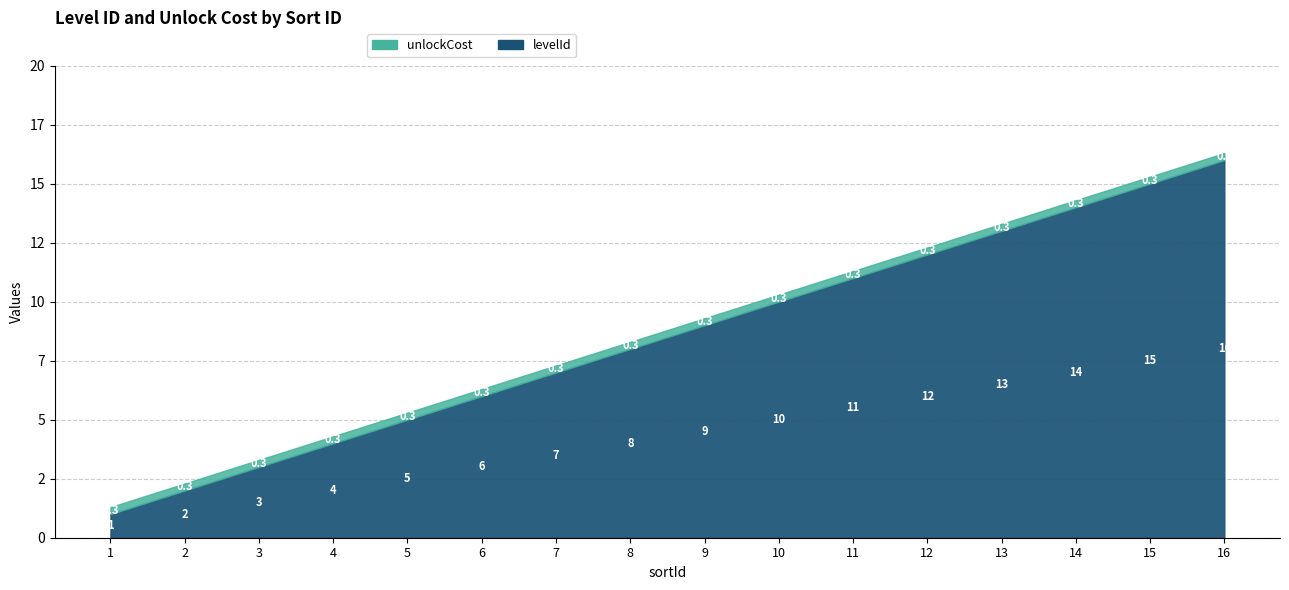

How many values in the levelId series exceed 9?

7